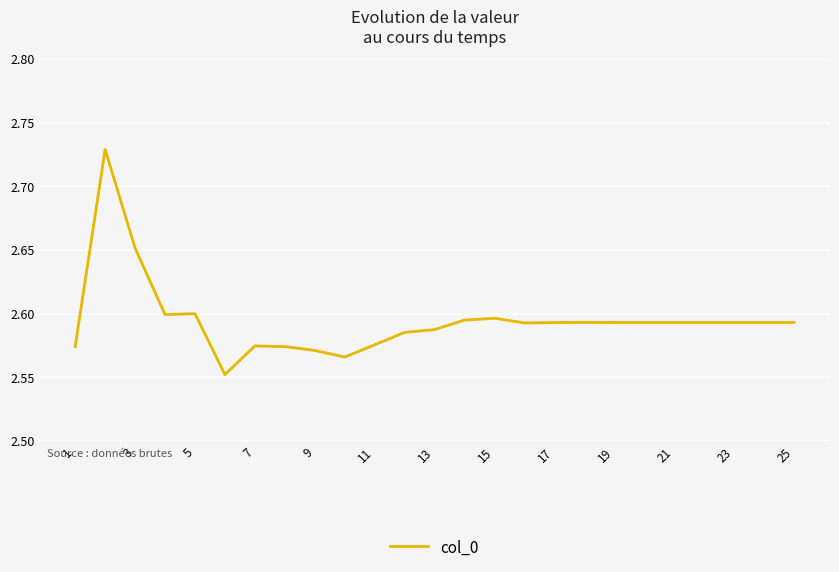

Is it true that the value at 13 is 1.3?

False